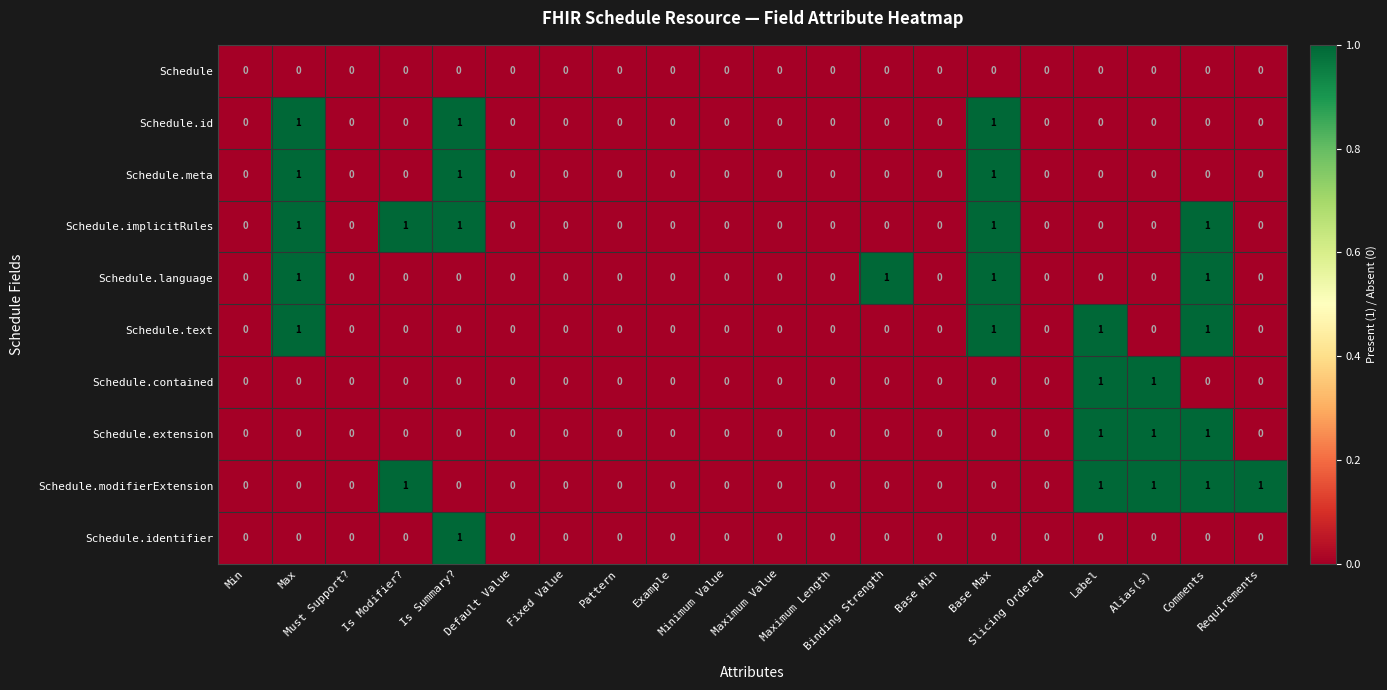

Count the Schedule.implicitRules values in the range 0 to 1.

20